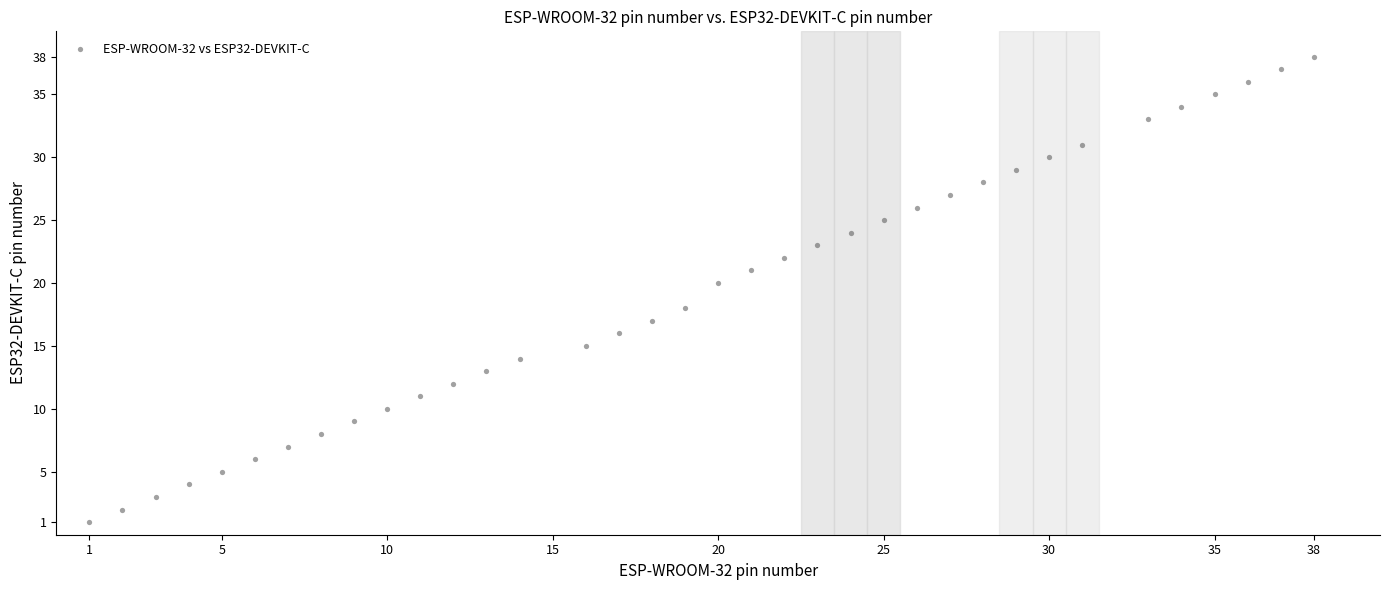

What is the range of X values (max minus min)?

37